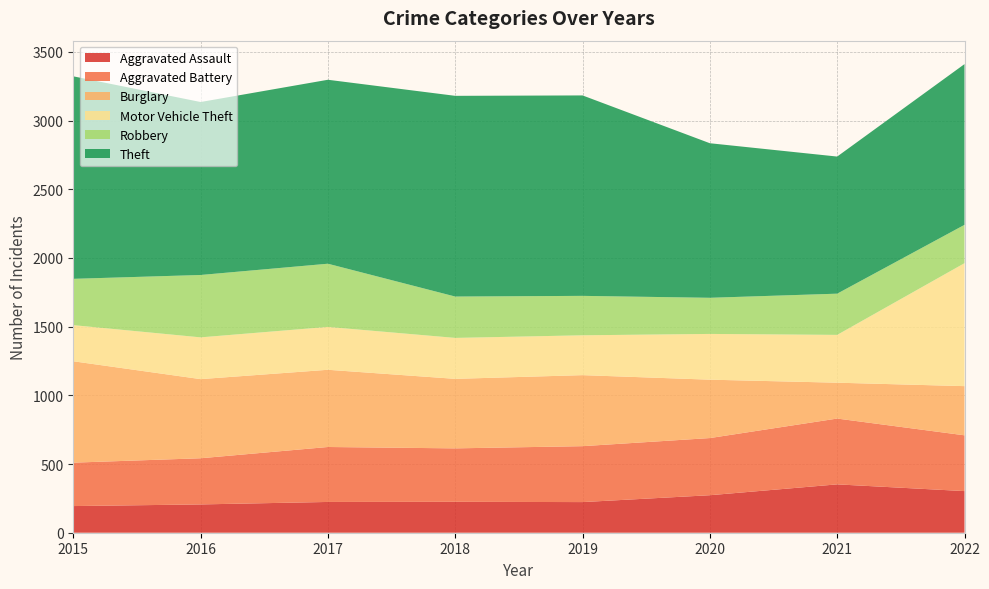

Reading right to left, transcribe all the data shown in this chart.

Aggravated Assault: 2022=303	2021=352	2020=273	2019=223	2018=225	2017=224	2016=206	2015=194
Aggravated Battery: 2022=406	2021=479	2020=416	2019=407	2018=389	2017=400	2016=336	2015=316
Burglary: 2022=358	2021=261	2020=425	2019=517	2018=506	2017=562	2016=576	2015=738
Motor Vehicle Theft: 2022=895	2021=348	2020=333	2019=290	2018=298	2017=312	2016=304	2015=263
Robbery: 2022=279	2021=300	2020=263	2019=287	2018=301	2017=460	2016=454	2015=337
Theft: 2022=1170	2021=998	2020=1125	2019=1459	2018=1461	2017=1339	2016=1259	2015=1474